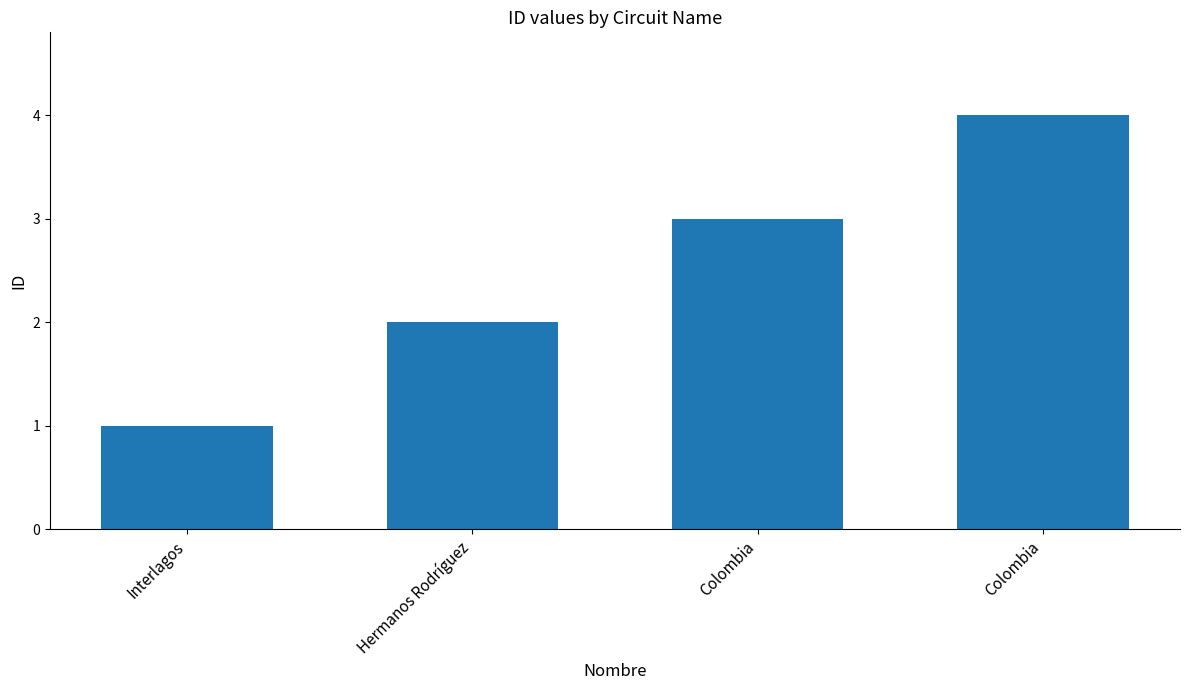

What is the label of the 4th bar from the right?

Interlagos